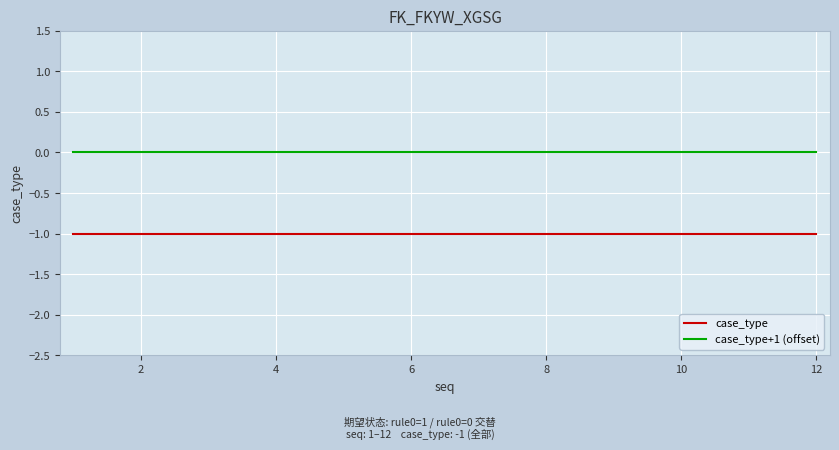

True or false: case_type and case_type+1 (offset) cross at least once.

False